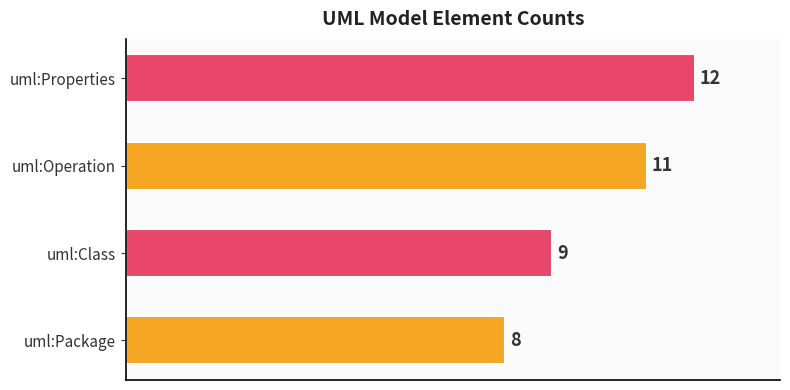

Rank the categories by value from lowest to highest.

uml:Package, uml:Class, uml:Operation, uml:Properties